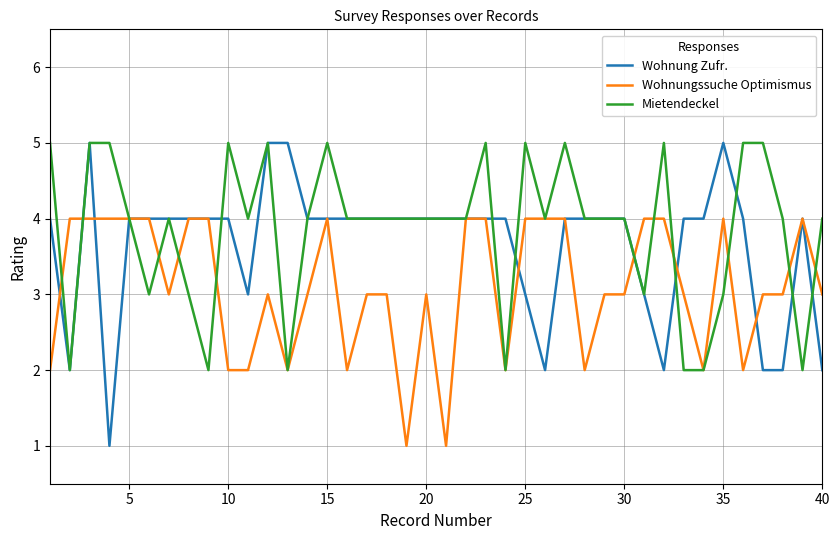

Does the chart have visible grid lines?

Yes